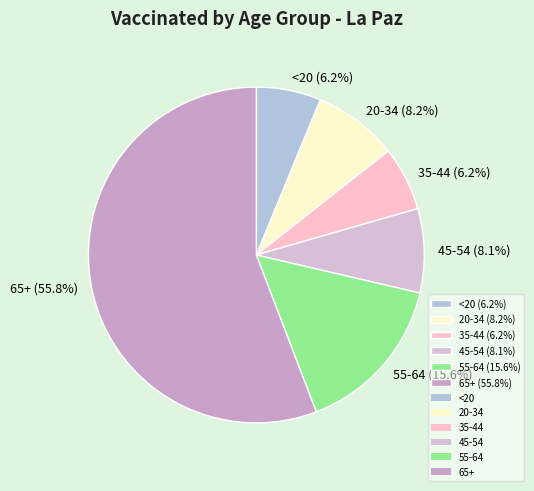

Which has a higher value, 20-34 or 35-44?

20-34